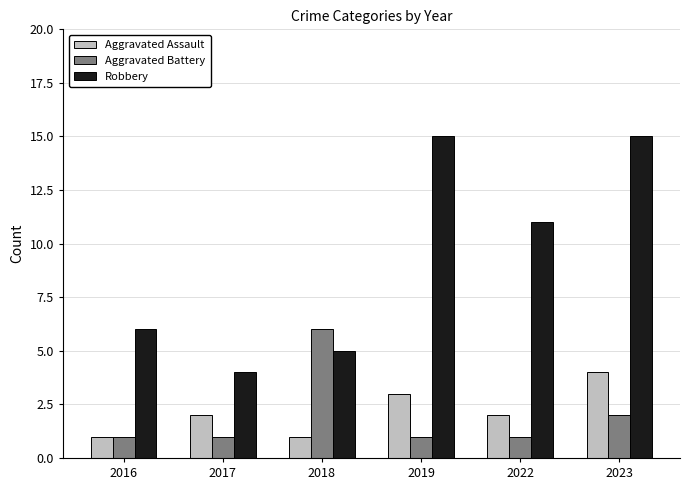

How many groups of bars are there?

6